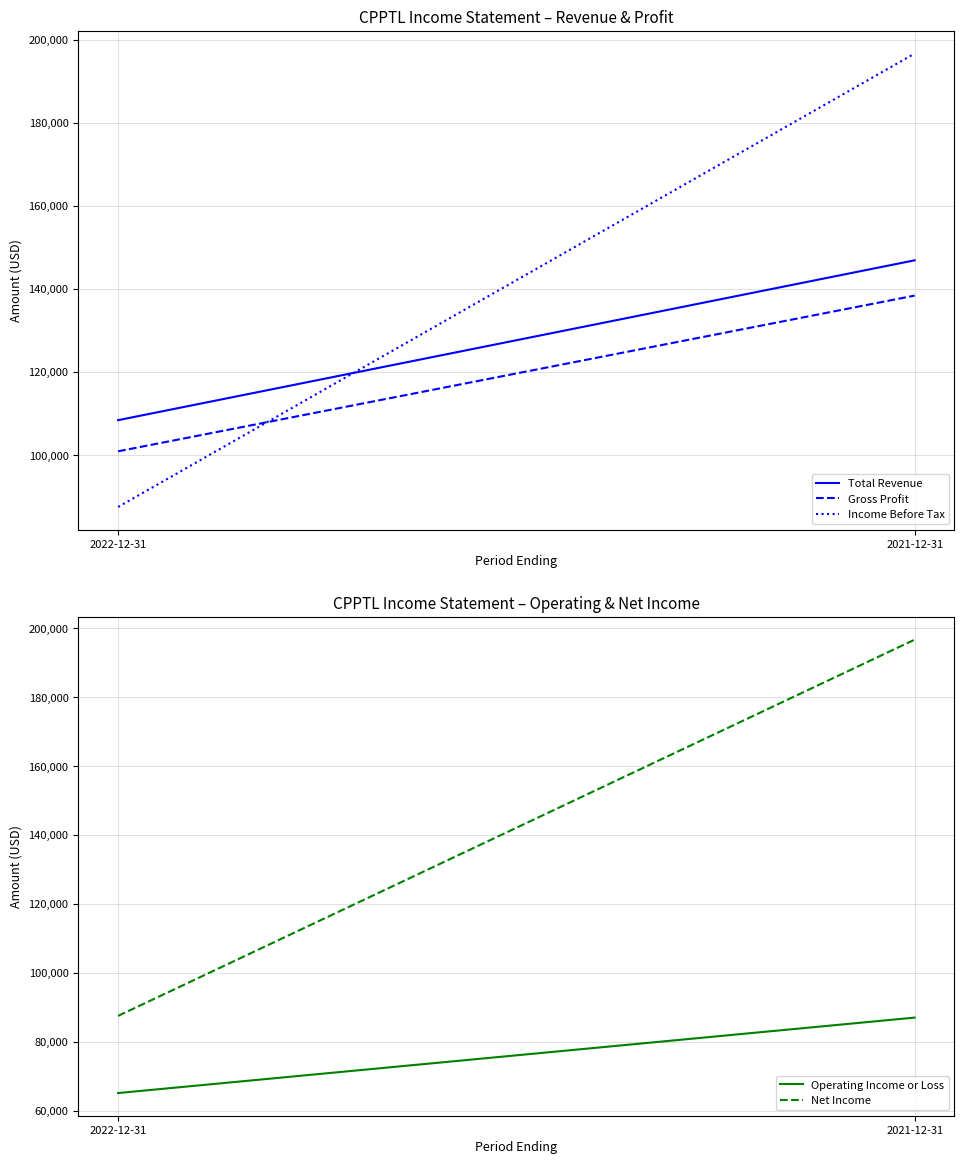

What are all the series names shown in the legend?

Total Revenue, Gross Profit, Income Before Tax, Operating Income or Loss, Net Income